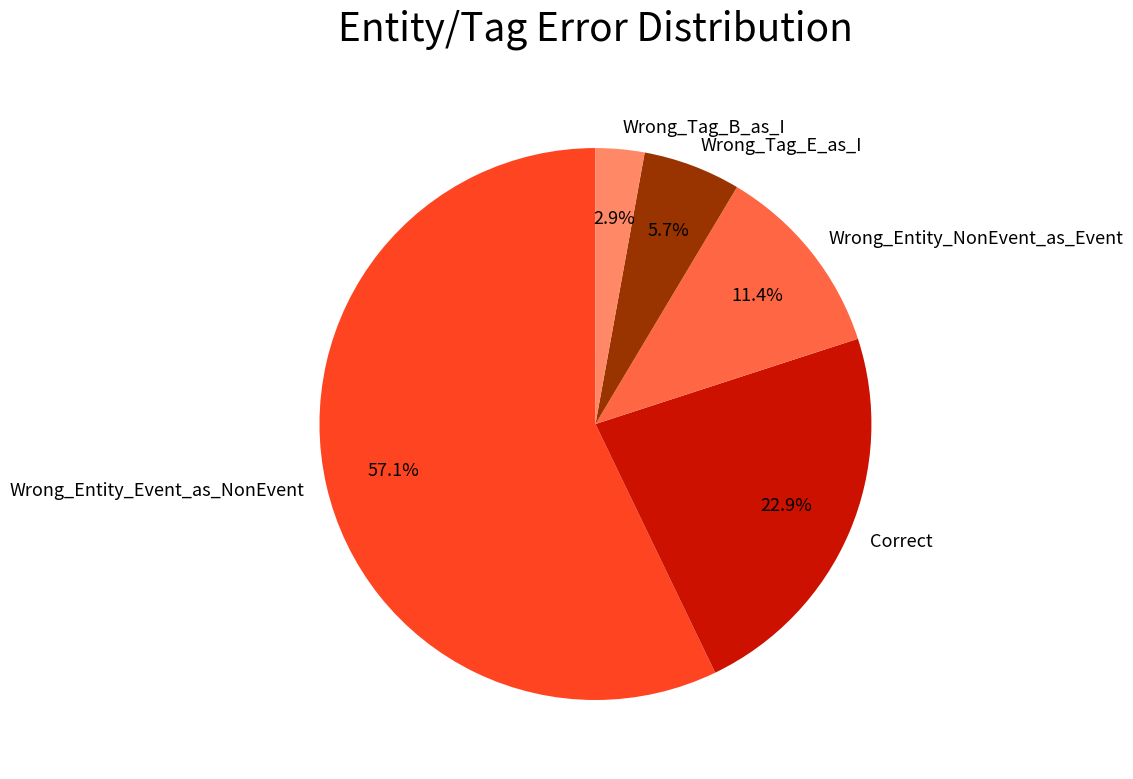

Count the number of slices in the pie.

5